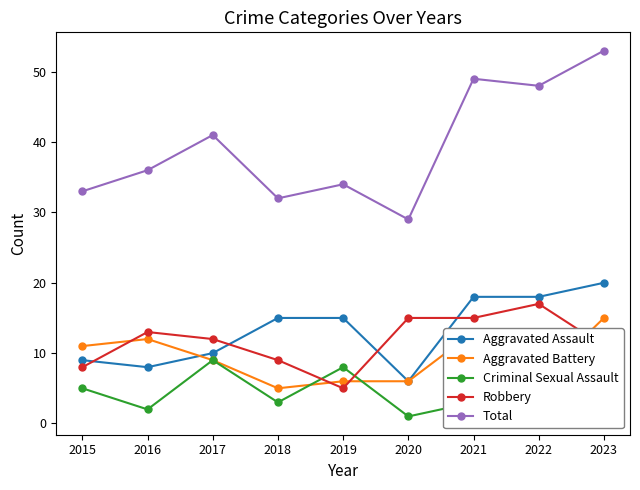

Count the Criminal Sexual Assault values in the range 3 to 7.

5